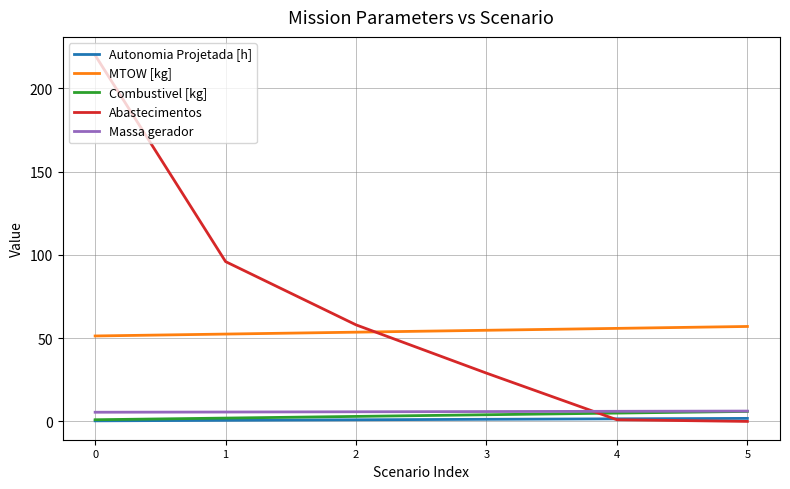

What is the difference between the Abastecimentos values at 0 and 2?

162.0